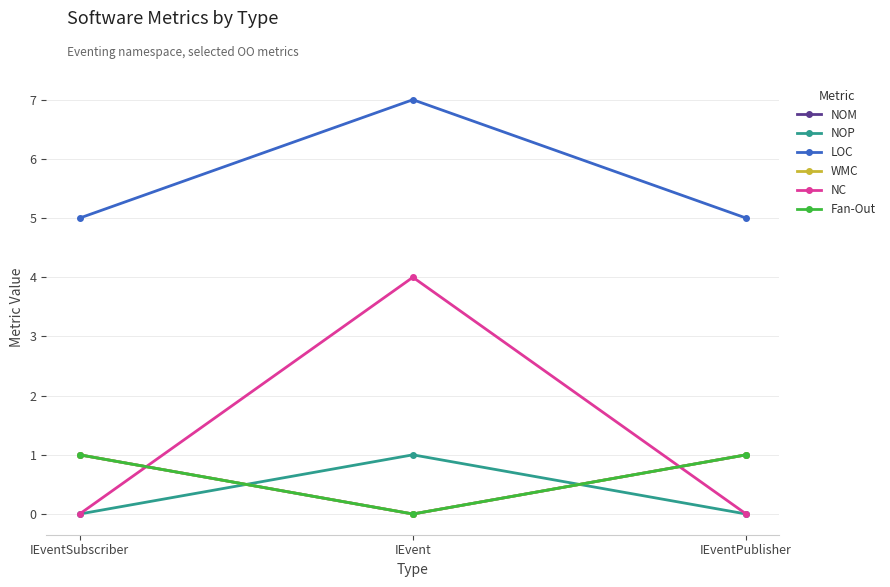

Rank the series by their maximum value, from highest to lowest.

LOC, NC, NOM, NOP, WMC, Fan-Out